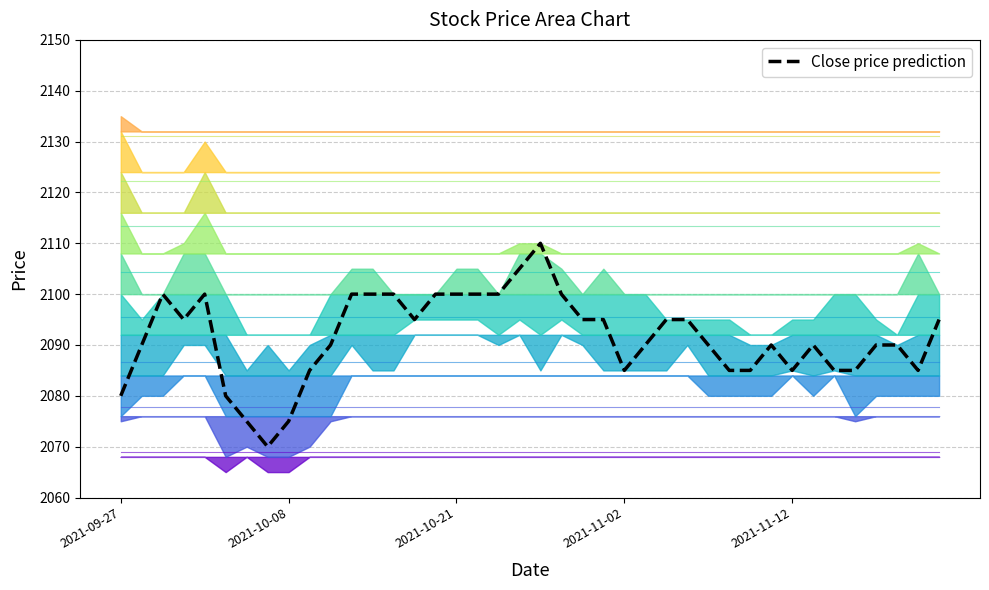

What is the difference between the maximum and minimum values?

40